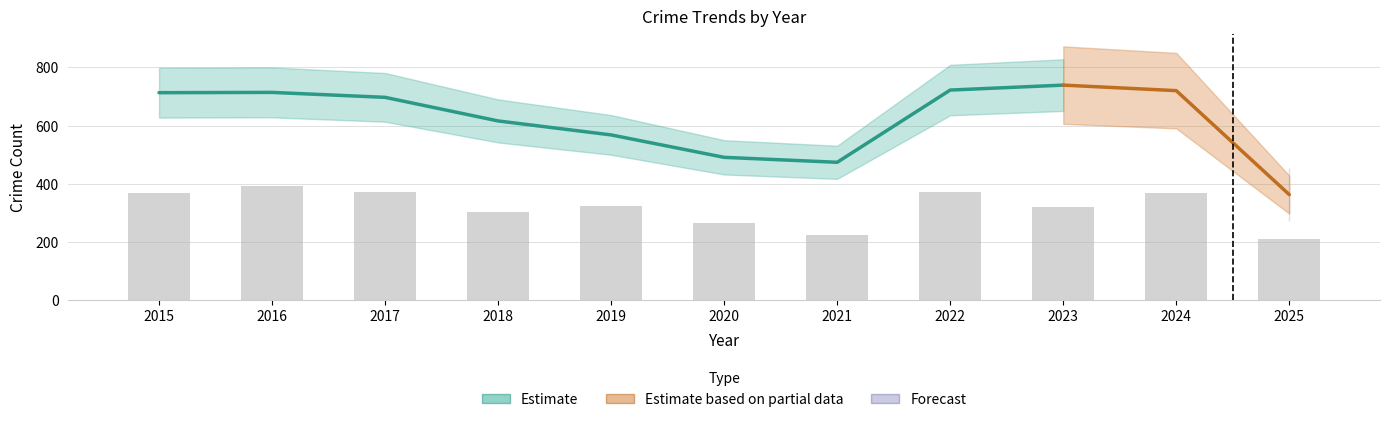

The chart shows a value of 135 at 2024. True or false?

False